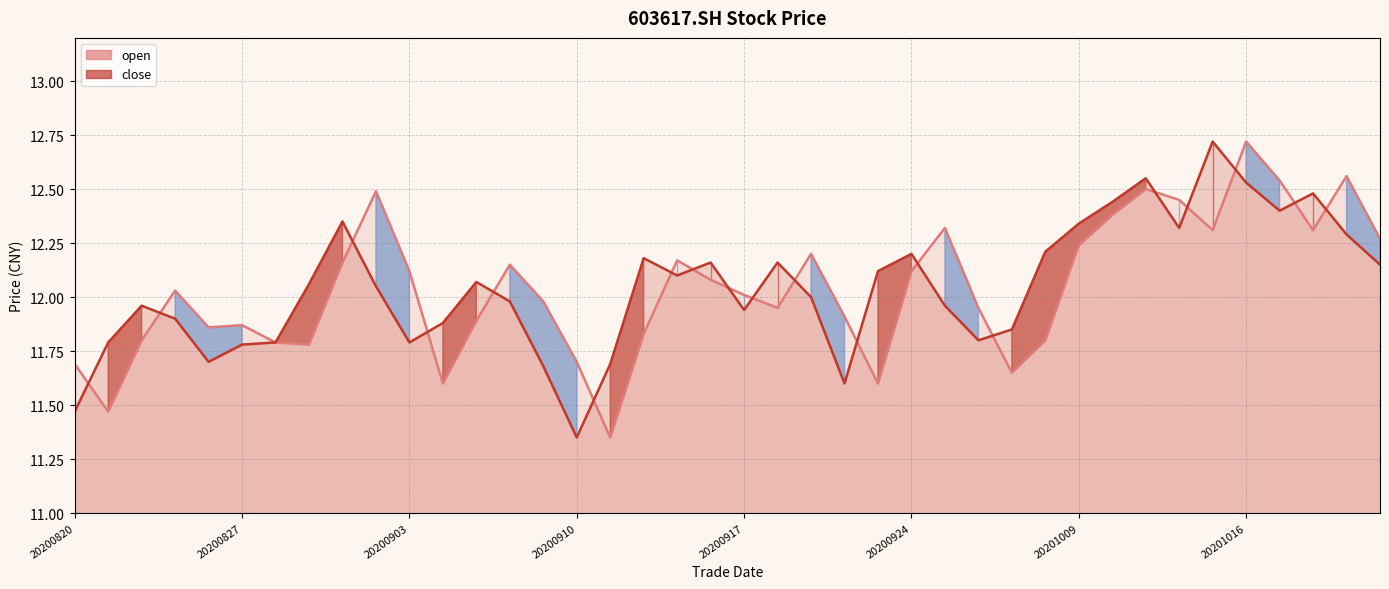

Reading left to right, transcribe all the data shown in this chart.

open: 20200820=11.7	20200821=11.5	20200824=11.8	20200825=12.0	20200826=11.9	20200827=11.9	20200828=11.8	20200831=11.8	20200901=12.2	20200902=12.5	20200903=12.1	20200904=11.6	20200907=11.9	20200908=12.2	20200909=12.0	20200910=11.7	20200911=11.3	20200914=11.8	20200915=12.2	20200916=12.1	20200917=12.0	20200918=11.9	20200921=12.2	20200922=11.9	20200923=11.6	20200924=12.1	20200925=12.3	20200928=11.9	20200929=11.7	20200930=11.8	20201009=12.2	20201012=12.4	20201013=12.5	20201014=12.4	20201015=12.3	20201016=12.7	20201019=12.5	20201020=12.3	20201021=12.6	20201022=12.3
close: 20200820=11.5	20200821=11.8	20200824=12.0	20200825=11.9	20200826=11.7	20200827=11.8	20200828=11.8	20200831=12.1	20200901=12.3	20200902=12.1	20200903=11.8	20200904=11.9	20200907=12.1	20200908=12.0	20200909=11.7	20200910=11.3	20200911=11.7	20200914=12.2	20200915=12.1	20200916=12.2	20200917=11.9	20200918=12.2	20200921=12.0	20200922=11.6	20200923=12.1	20200924=12.2	20200925=12.0	20200928=11.8	20200929=11.8	20200930=12.2	20201009=12.3	20201012=12.4	20201013=12.6	20201014=12.3	20201015=12.7	20201016=12.5	20201019=12.4	20201020=12.5	20201021=12.3	20201022=12.2